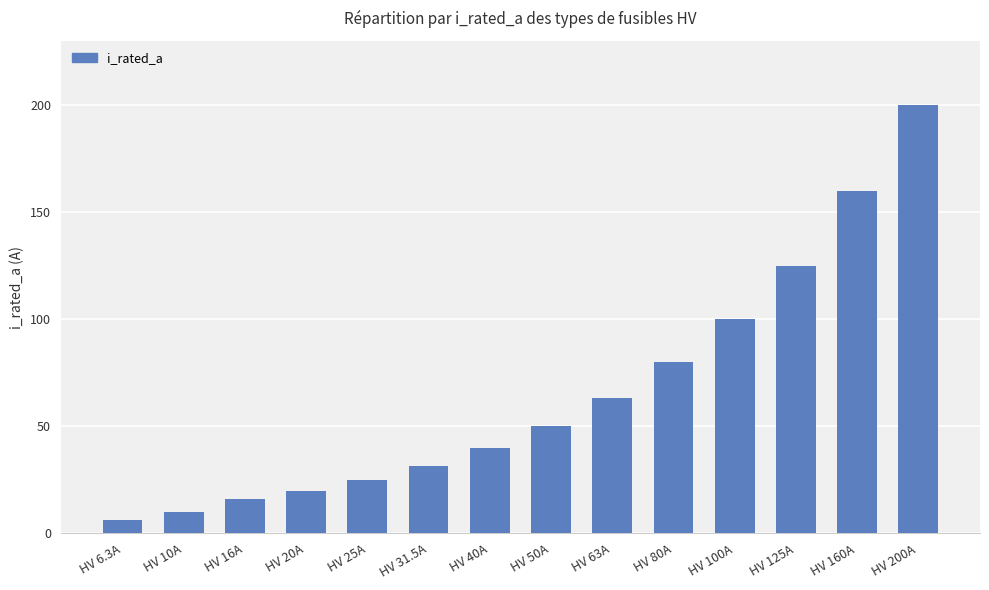

Reading left to right, what are all the values shown in this chart?

HV 6.3A=6.3	HV 10A=10.0	HV 16A=16.0	HV 20A=20.0	HV 25A=25.0	HV 31.5A=31.5	HV 40A=40.0	HV 50A=50.0	HV 63A=63.0	HV 80A=80.0	HV 100A=100.0	HV 125A=125.0	HV 160A=160.0	HV 200A=200.0